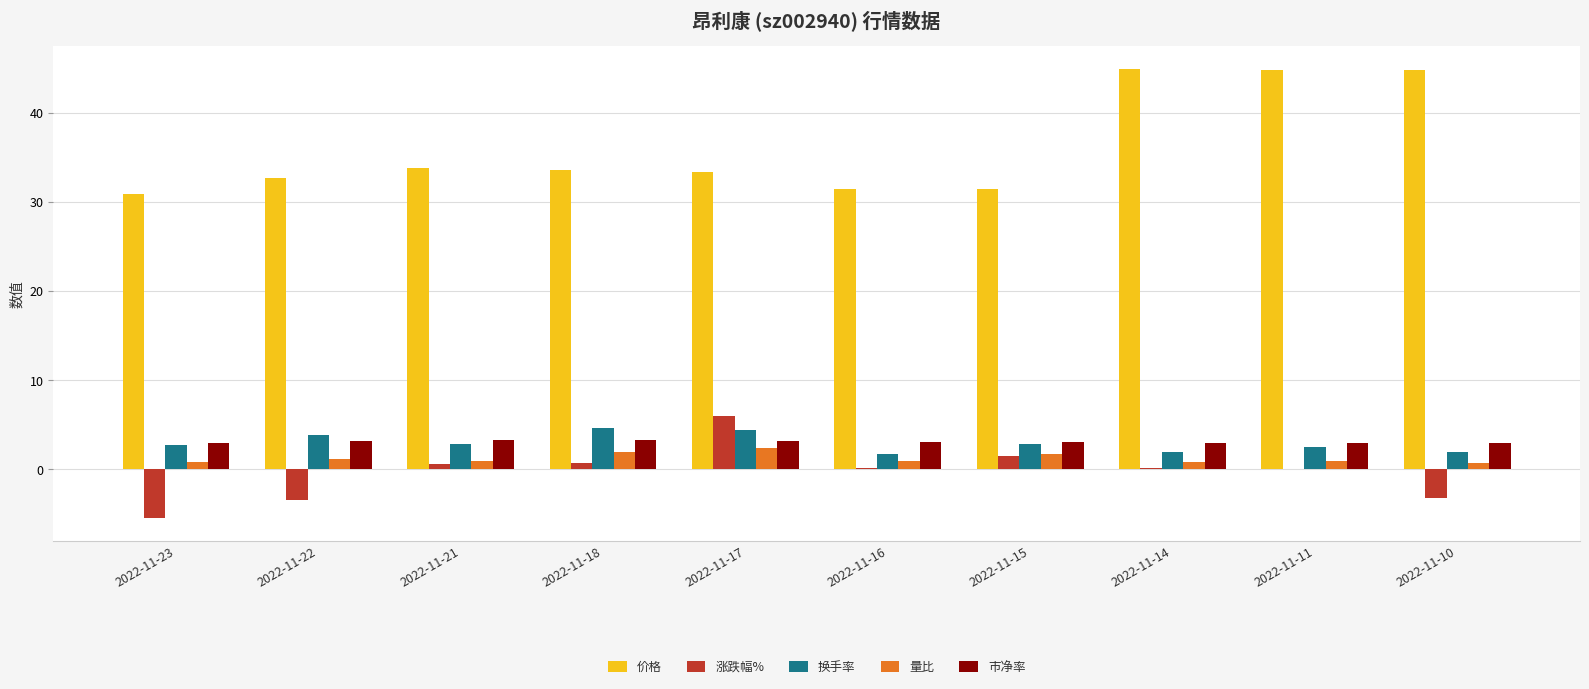

What is the total value across all series at 2022-11-18?

44.3